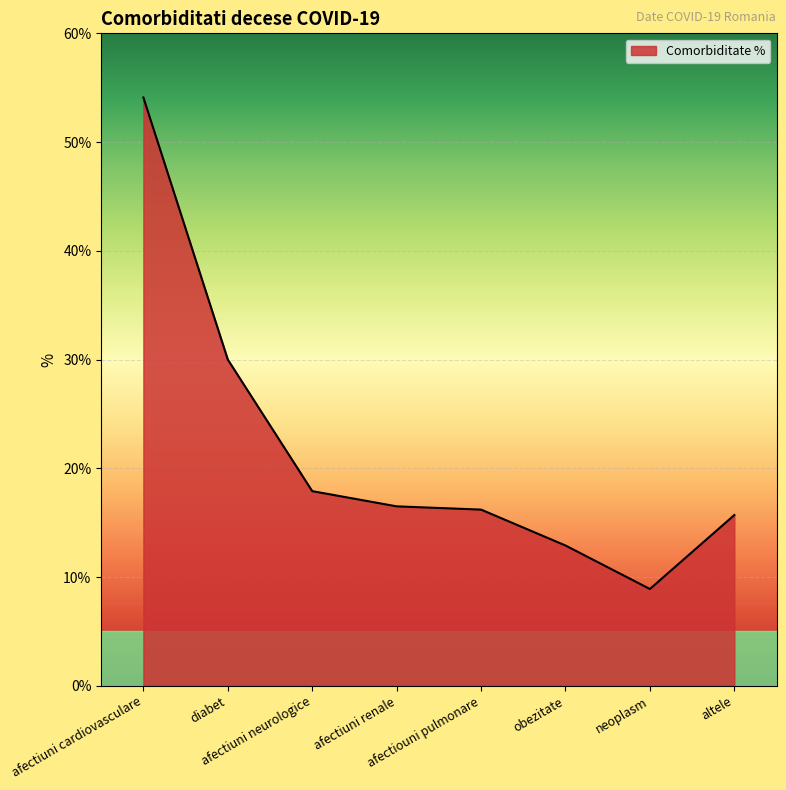

Reading right to left, list all the values displayed in this chart.

15.7	8.9	12.9	16.2	16.5	17.9	30.0	54.1